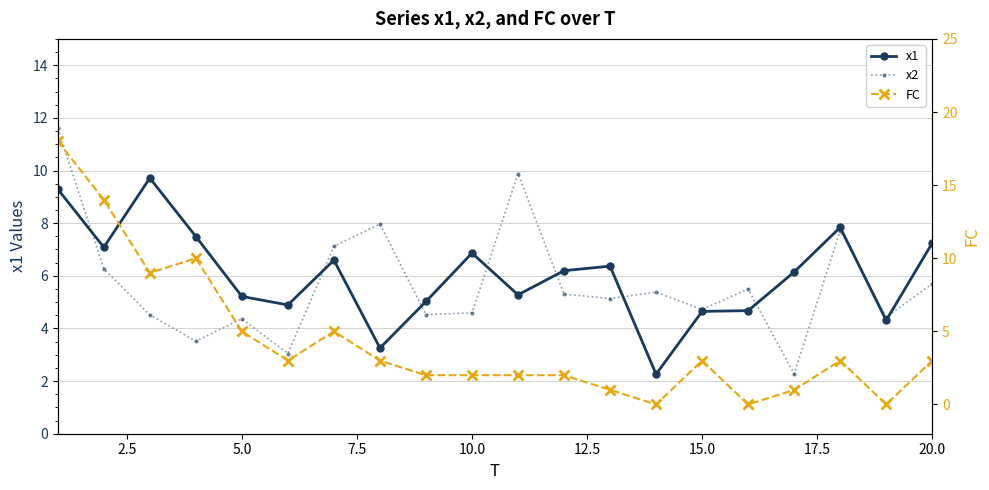

In x1, how many points are higher than both neighbors (excluding endpoints)?

5